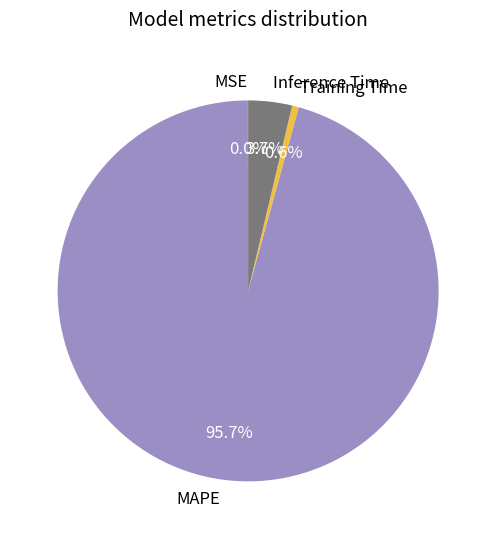

Between MAPE and Training Time, which is larger?

MAPE